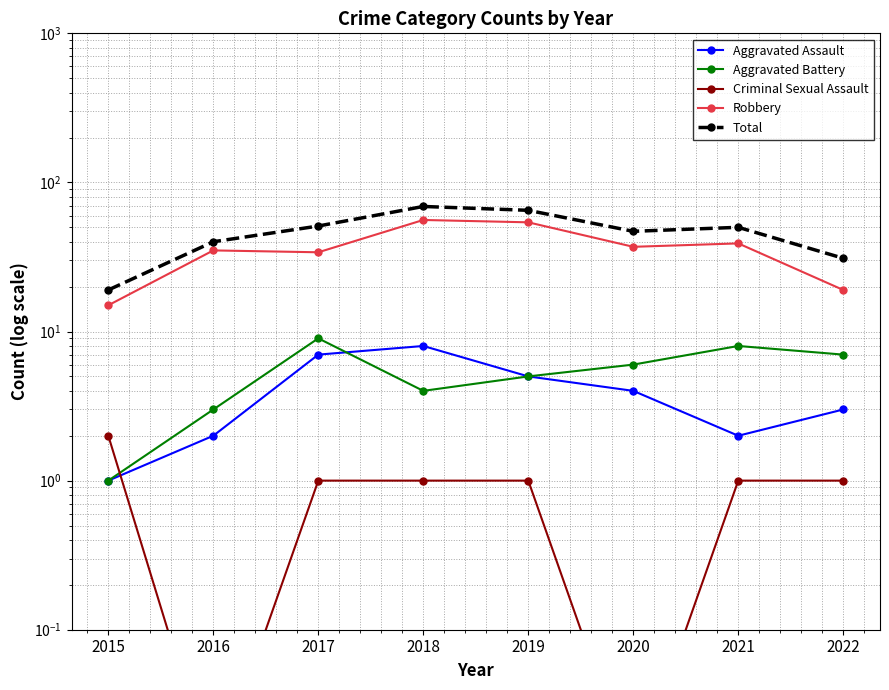

Where do Aggravated Assault and Criminal Sexual Assault first cross each other?

2015 and 2016